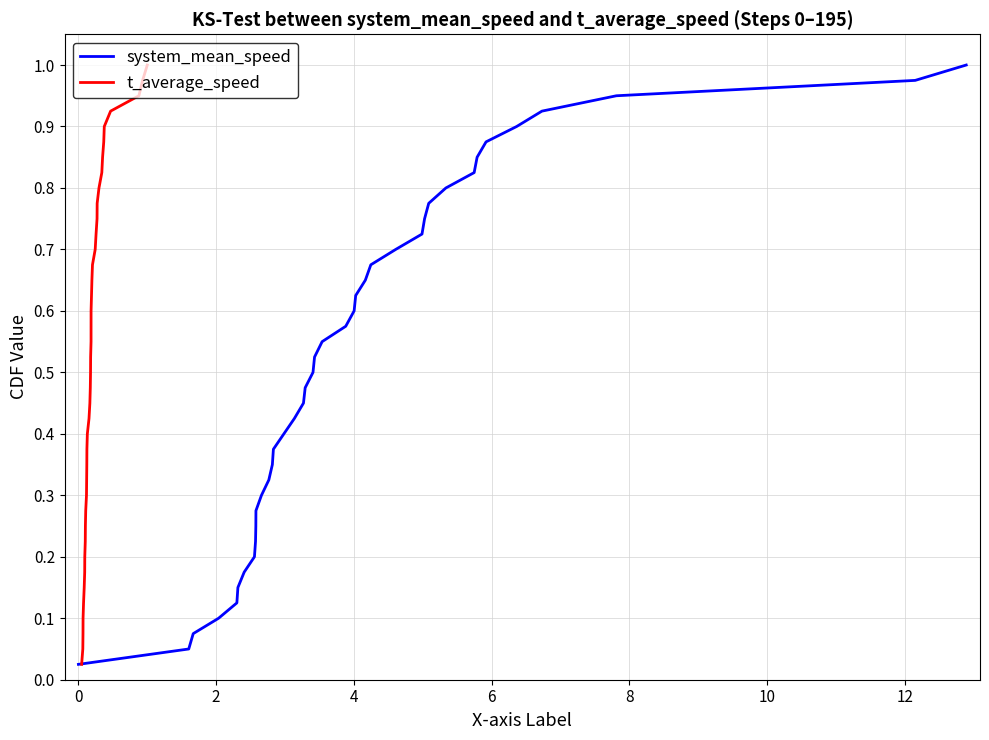

What is the difference between the maximum and minimum values in the t_average_speed series?

1.0